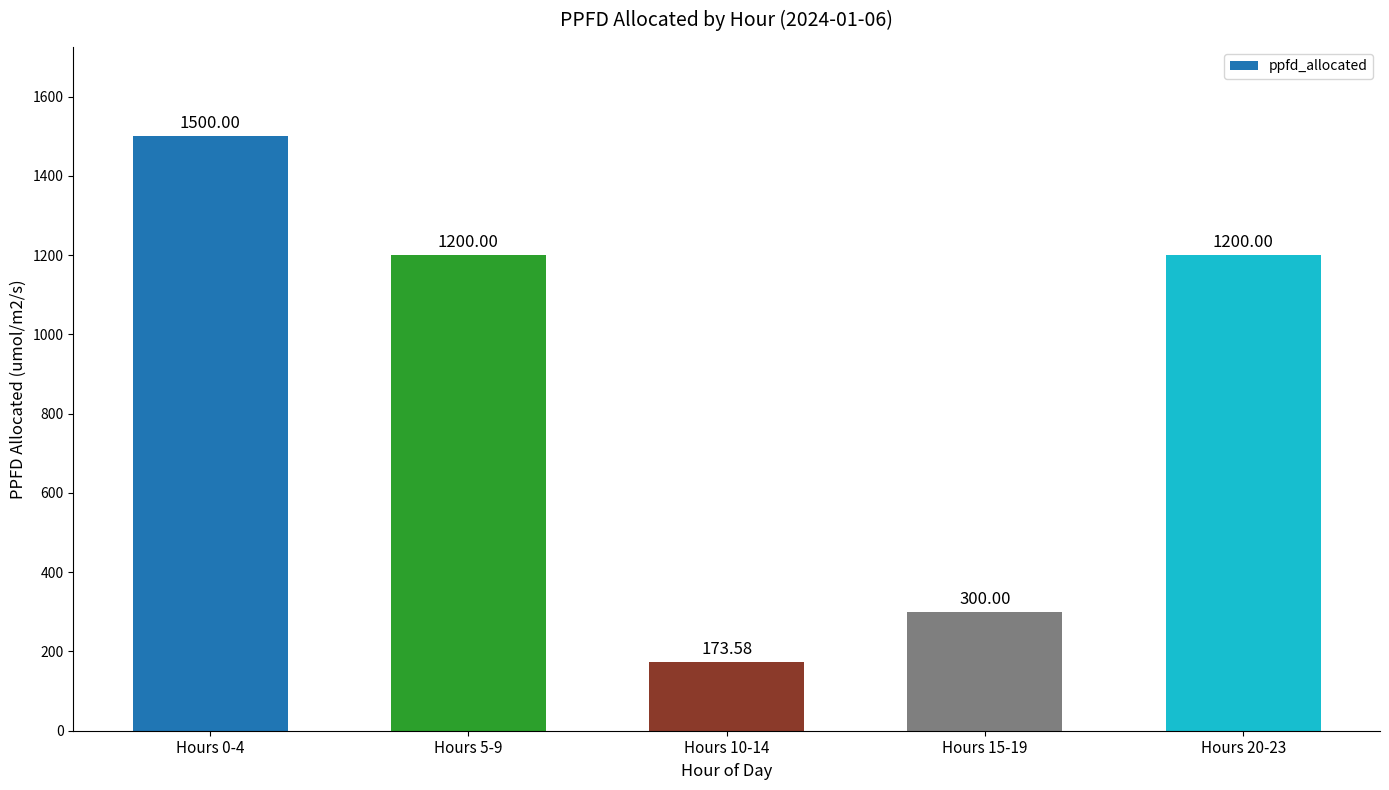

What is the label of the 4th bar from the right?

Hours 5-9